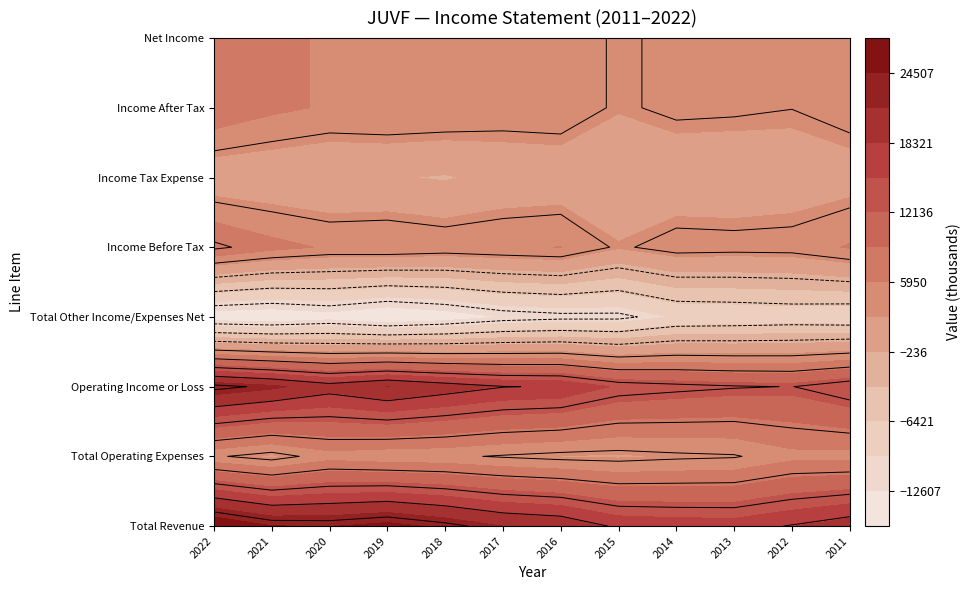

Is it true that Income After Tax equals 1425 at 7?

False